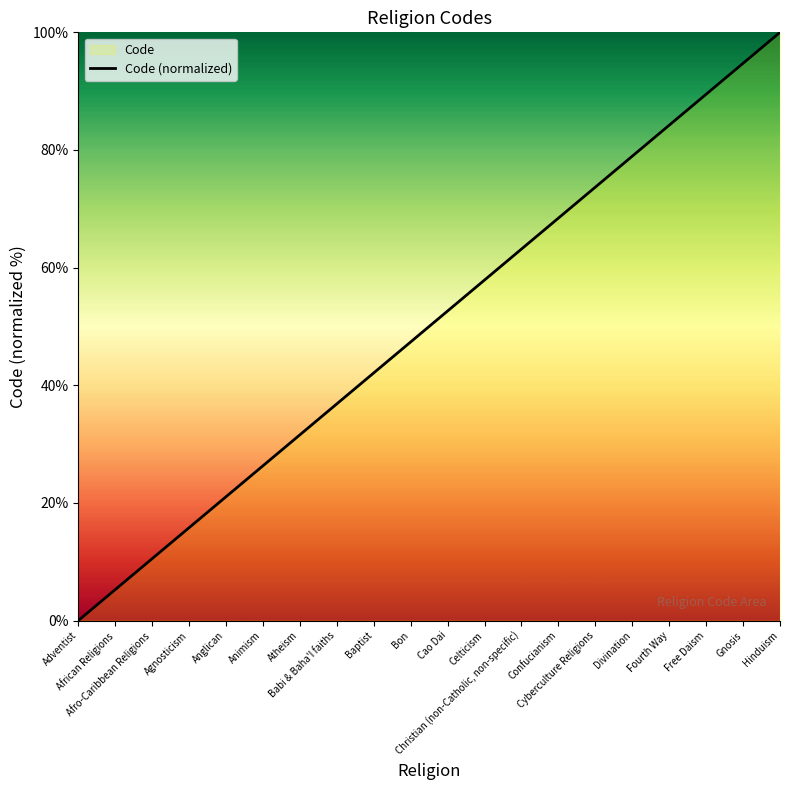

Reading left to right, what are all the values shown in this chart?

0.0	5.3	10.5	15.8	21.1	26.3	31.6	36.8	42.1	47.4	52.6	57.9	63.2	68.4	73.7	78.9	84.2	89.5	94.7	100.0